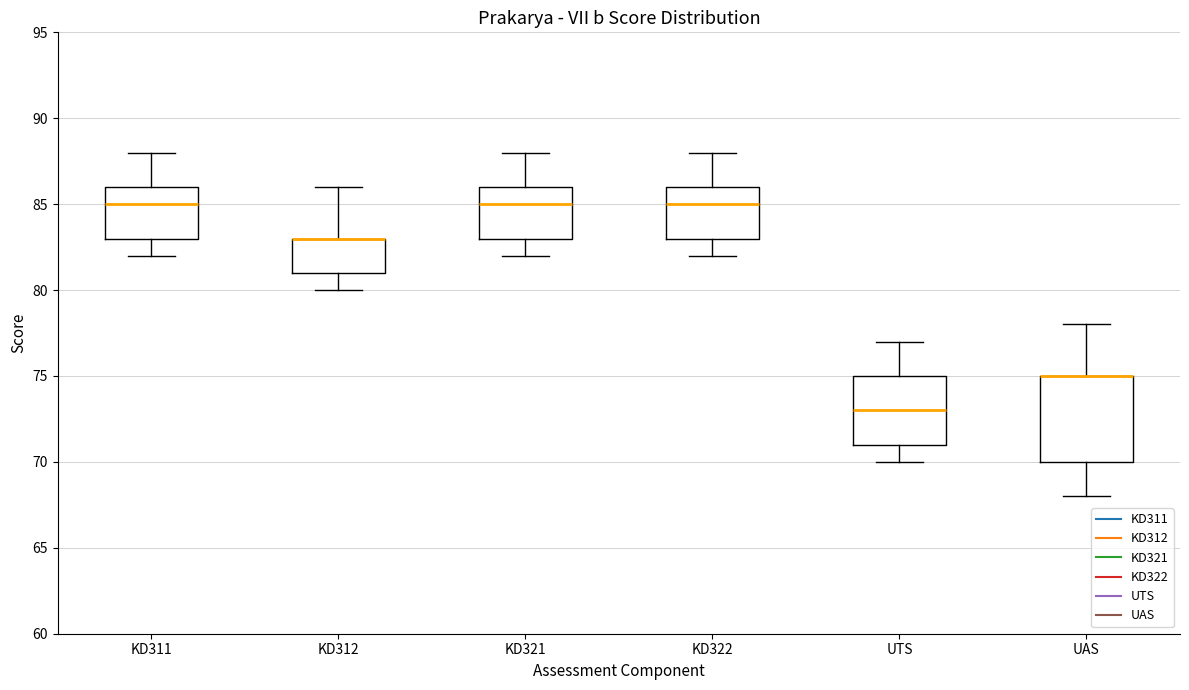

Reading left to right, transcribe this box plot: for each box, give where its median line is, the range the box spans, and where its two whiskers end, as read against the y-axis. The values are not printed on the chart, so give them approximately, as read against the axis.

KD311: median 85, box 83 to 86, whiskers 82 to 88
KD312: median 83 (drawn on the box's upper edge), box 81 to 83, whiskers 80 to 86
KD321: median 85, box 83 to 86, whiskers 82 to 88
KD322: median 85, box 83 to 86, whiskers 82 to 88
UTS: median 73, box 71 to 75, whiskers 70 to 77
UAS: median 75 (drawn on the box's upper edge), box 70 to 75, whiskers 68 to 78